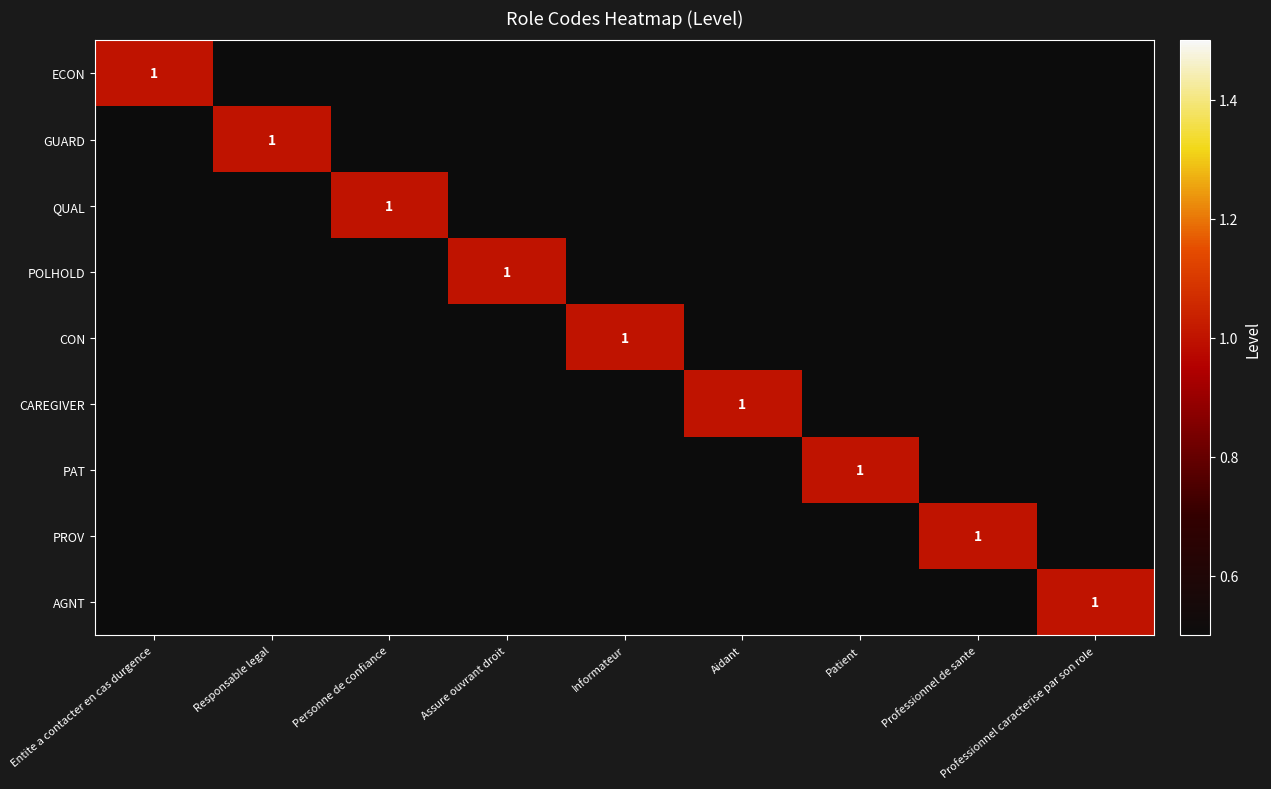

Is it true that POLHOLD equals 1 at Patient?

False